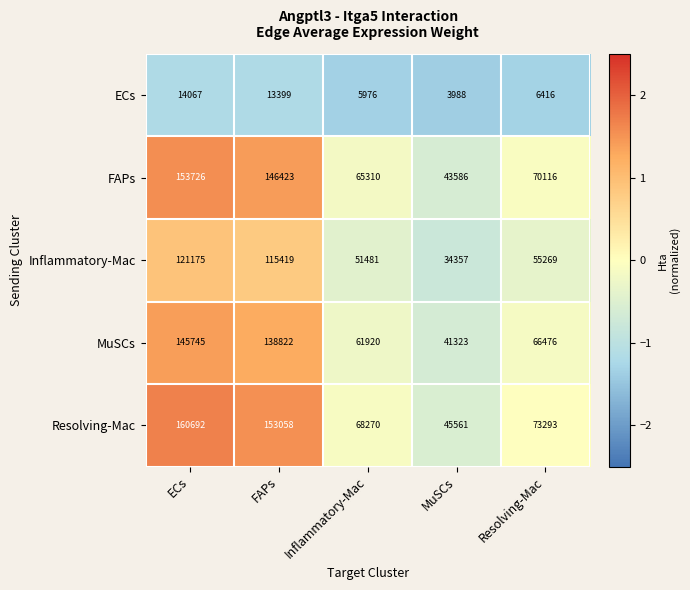

The value of FAPs at Resolving-Mac is 29309. True or false?

False